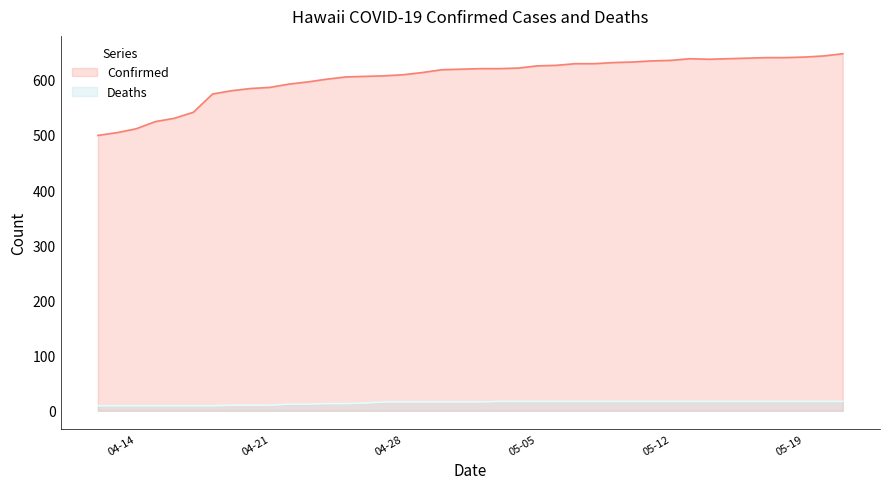

Reading left to right, list all the values displayed in this chart.

Confirmed: 499	504	511	524	530	541	574	580	584	586	592	596	601	605	606	607	609	613	618	619	620	620	621	625	626	629	629	631	632	634	635	638	637	638	639	640	640	641	643	647
Deaths: 9	9	9	9	9	9	9	10	10	10	12	12	13	13	14	16	16	16	16	16	16	17	17	17	17	17	17	17	17	17	17	17	17	17	17	17	17	17	17	17